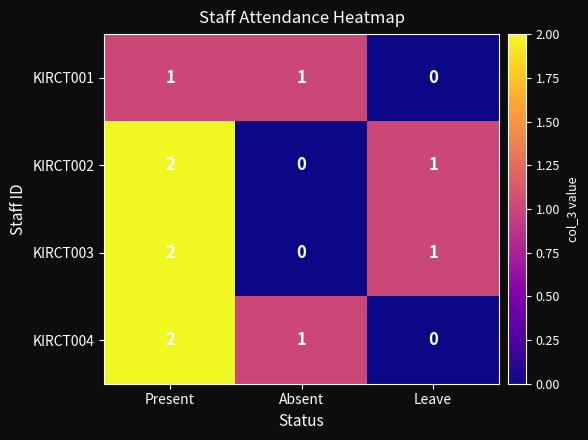

Rank the categories by KIRCT004 value from highest to lowest.

Present, Absent, Leave